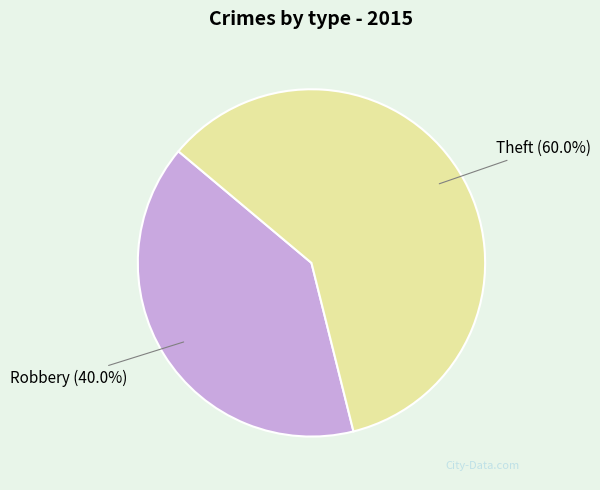

Approximately how many times larger is the value at Robbery compared to Theft?

0.7